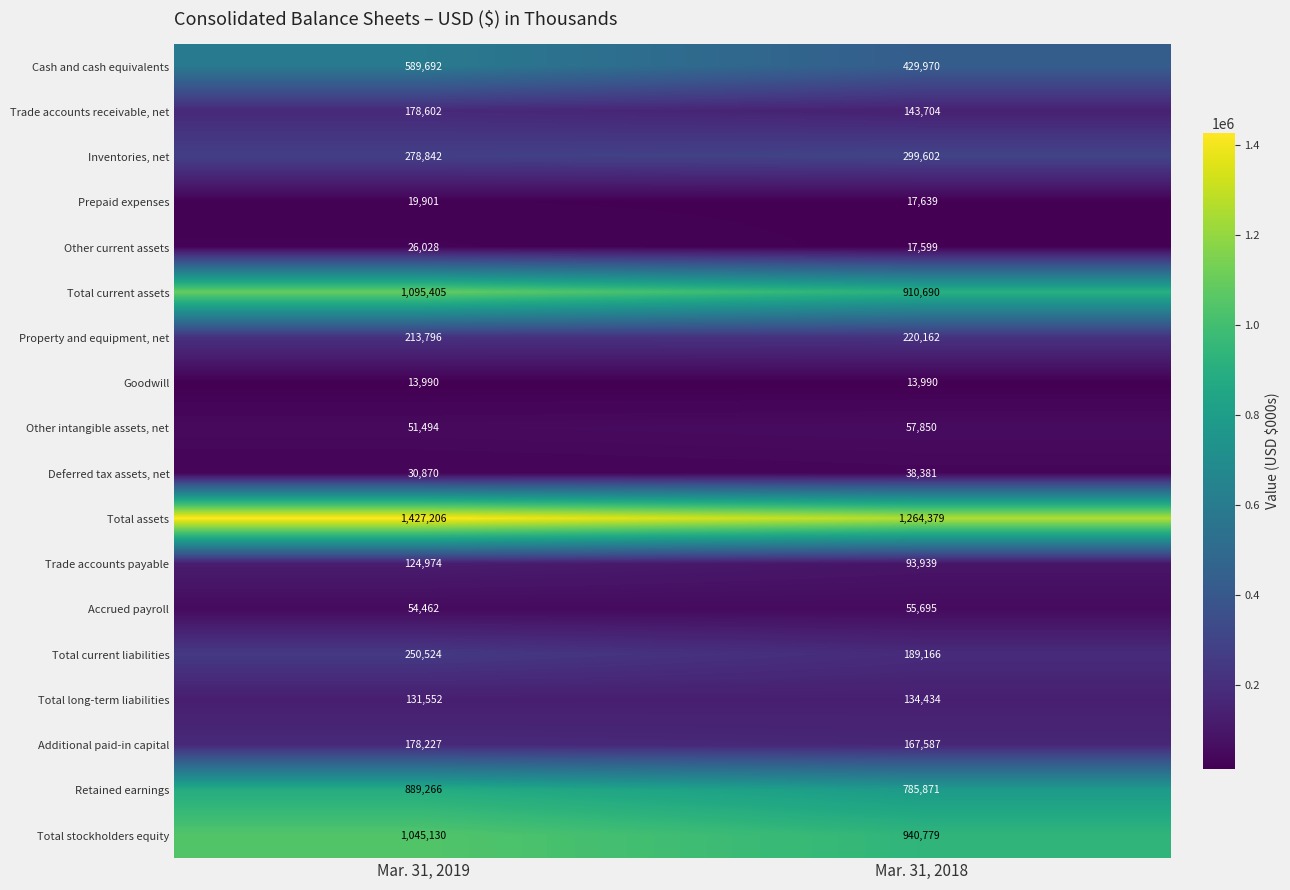

Where is Deferred tax assets, net nearest to the value 34625?

Mar. 31, 2019